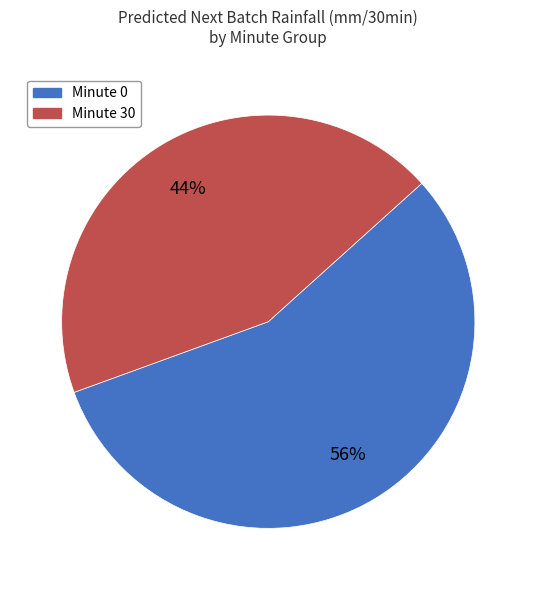

What percentage is the Minute 30 slice, to the nearest percent?

44%